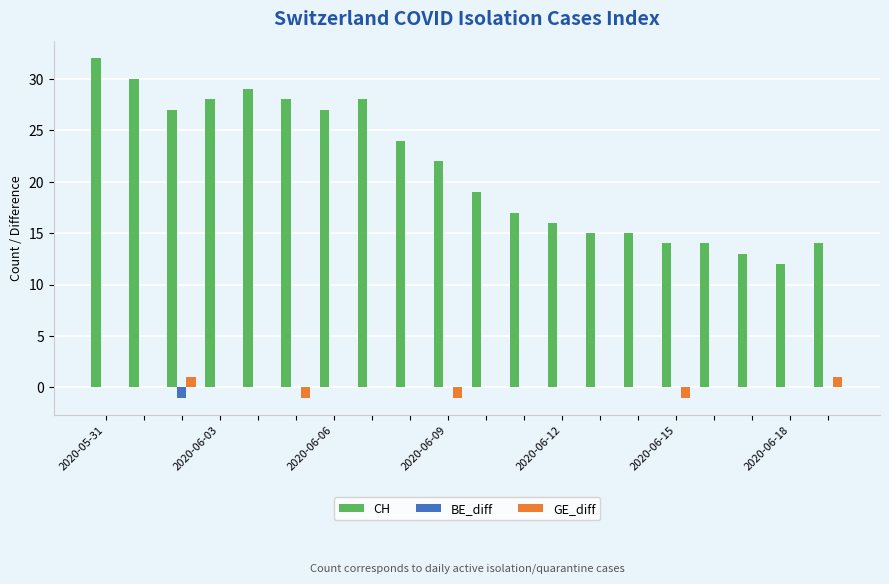

Which series has the largest total across all categories?

CH